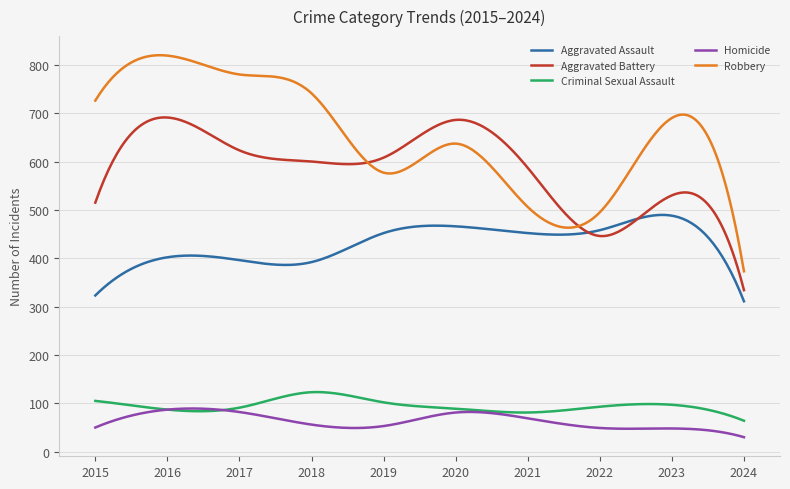

Which series has the widest spread of values?

Robbery